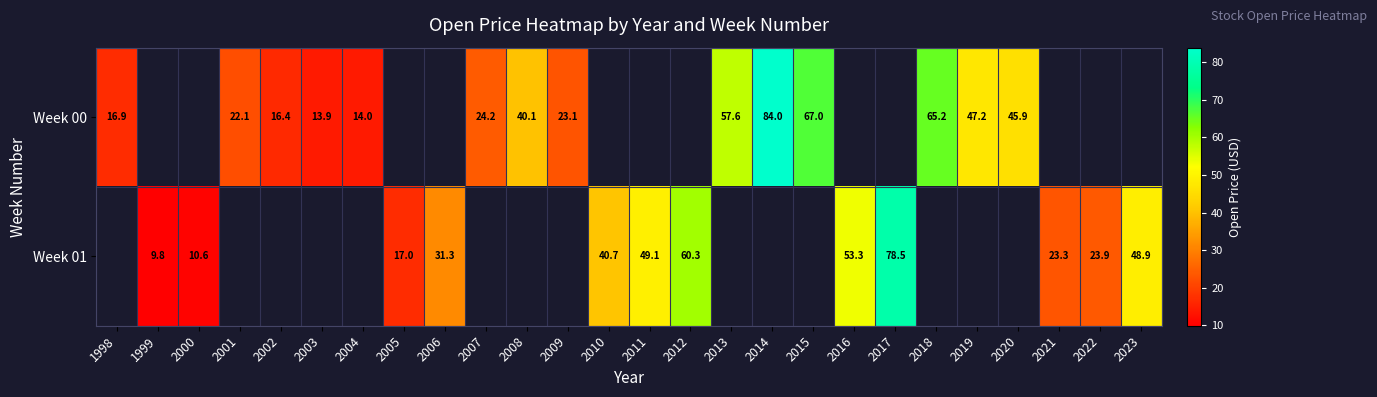

At which category does the chart reach its minimum across all series?

1999